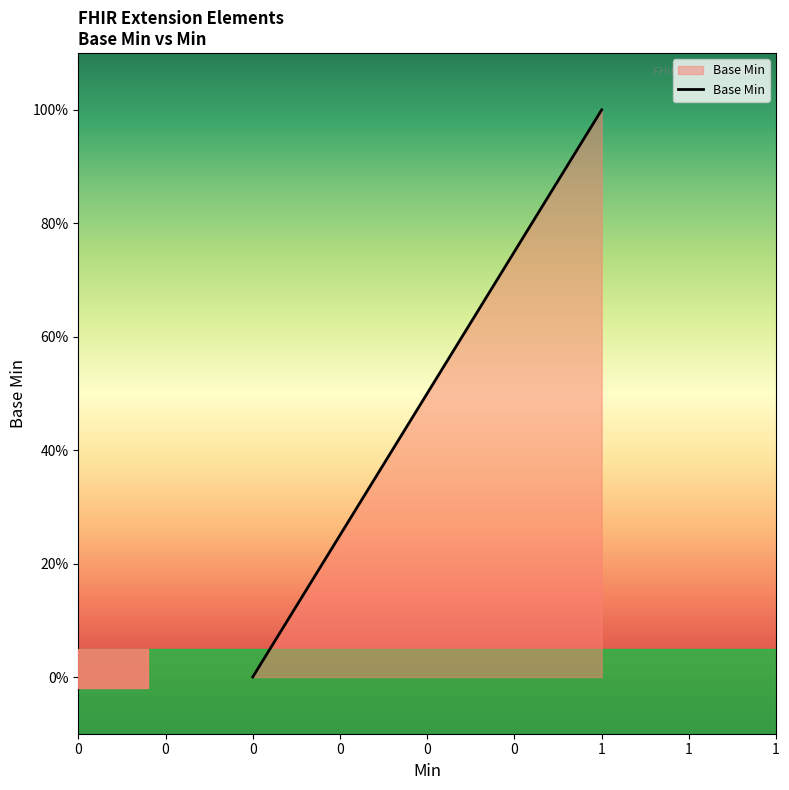

How many data points does each series have?

5